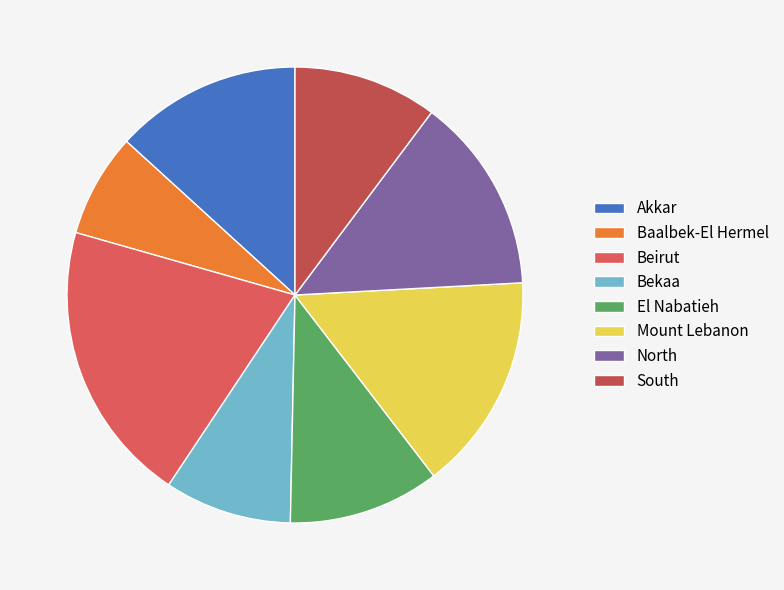

The Mount Lebanon slice represents 5% of the pie. True or false?

False